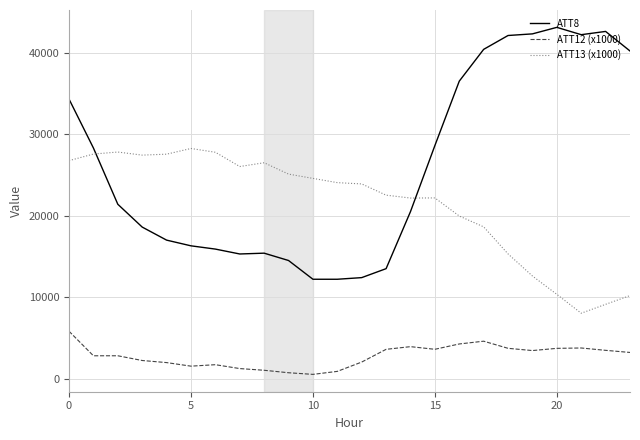

Which series has the largest total across all categories?

ATT8